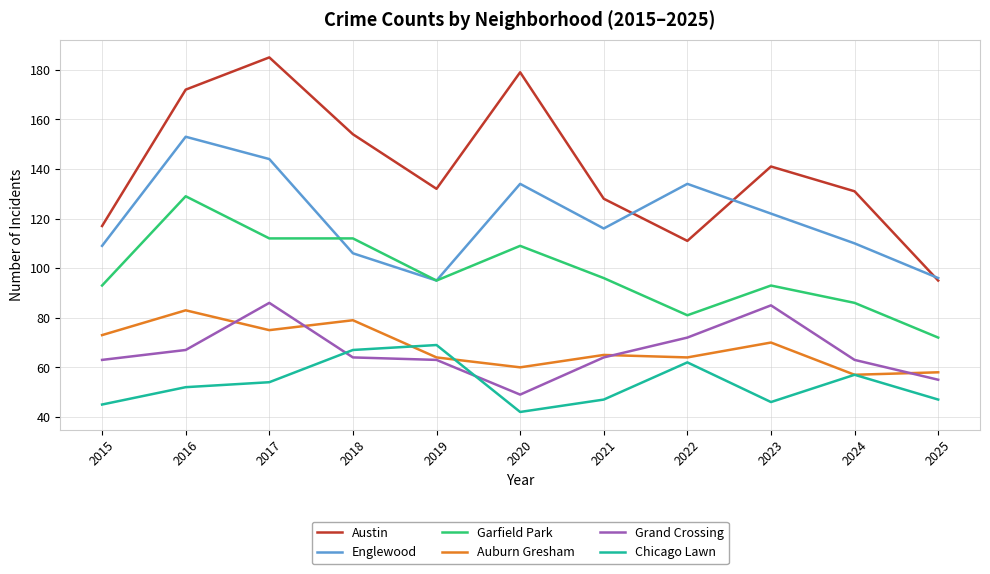

Which series changed the most between 2015 and 2021?

Austin